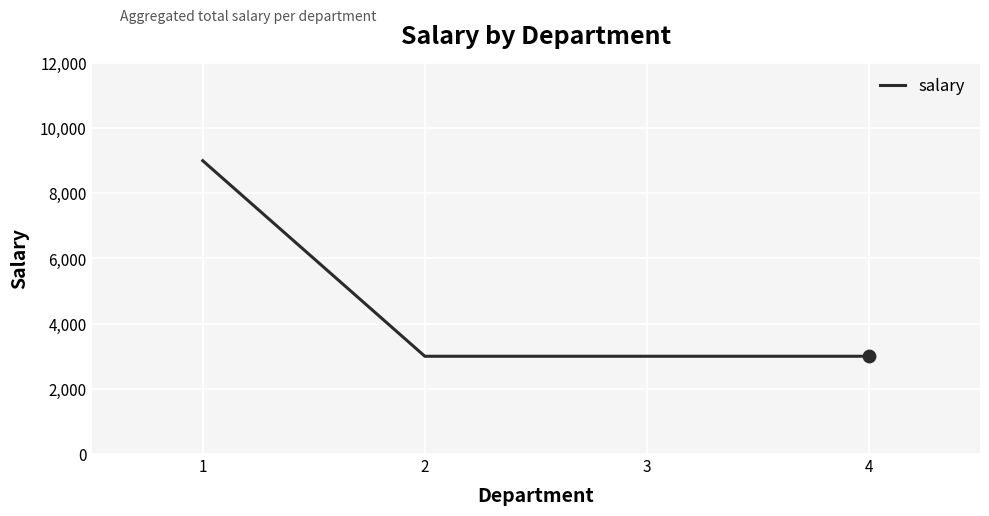

What is the change in value from 1 to 2?

-6000